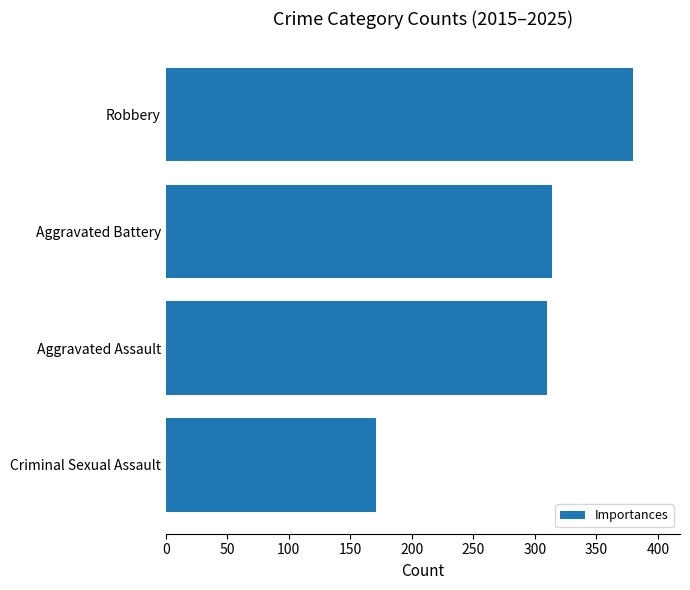

Reading top to bottom, what are all the values shown in this chart?

380	314	310	171